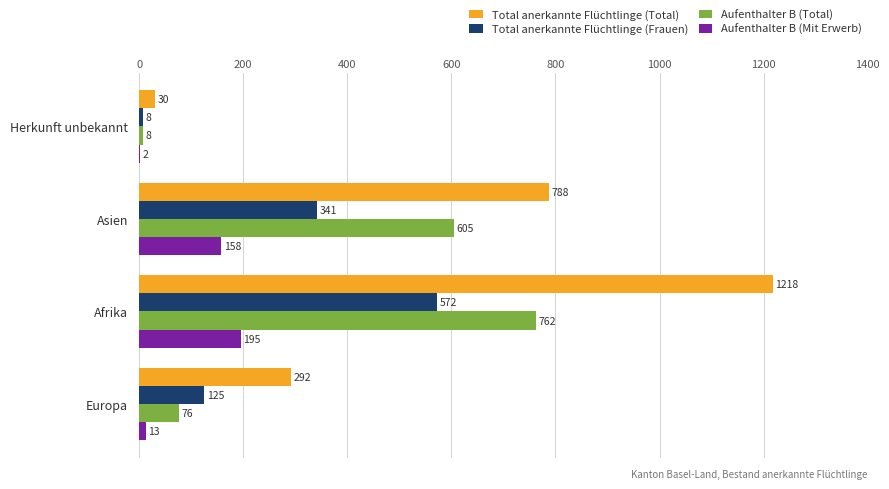

Between Europa and Afrika, which series saw the biggest shift?

Total anerkannte Flüchtlinge (Total)